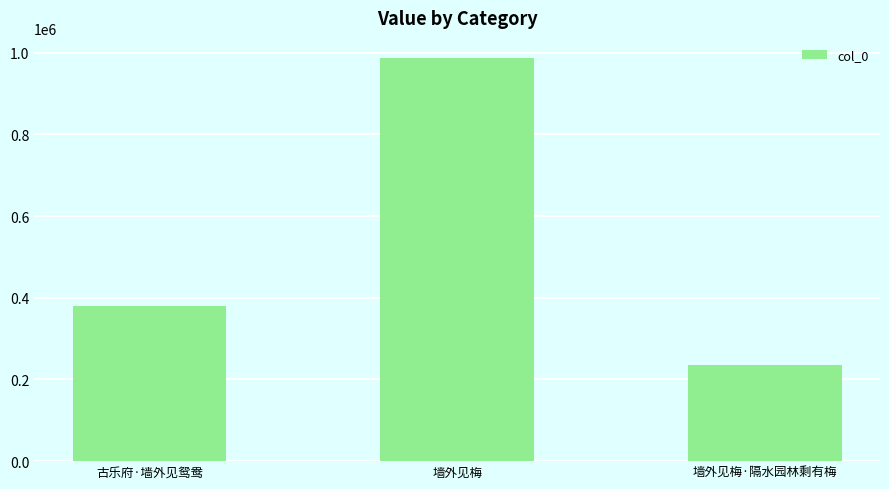

List the labels in order of value, smallest first.

墙外见梅·隔水园林剩有梅, 古乐府·墙外见鸳鸯, 墙外见梅